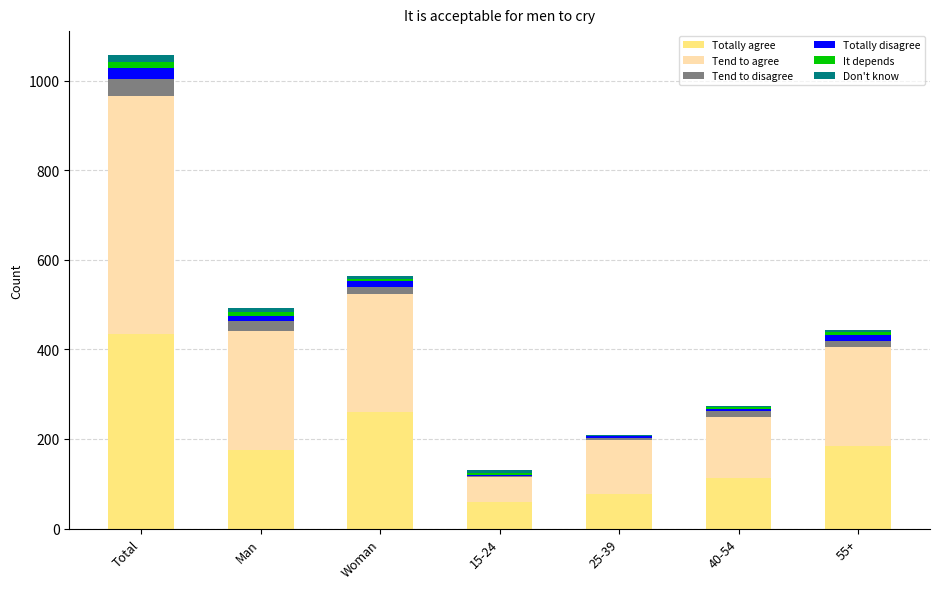

Which category has the highest value in the Totally agree series?

Total